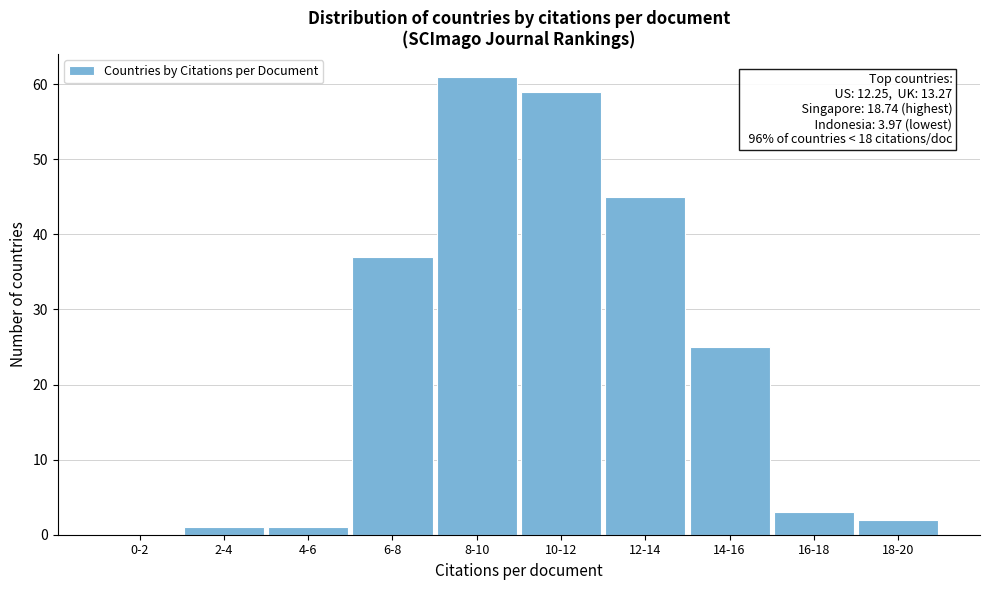

Reading left to right, extract all data points from this chart.

0-2=0	2-4=1	4-6=1	6-8=37	8-10=61	10-12=59	12-14=45	14-16=25	16-18=3	18-20=2